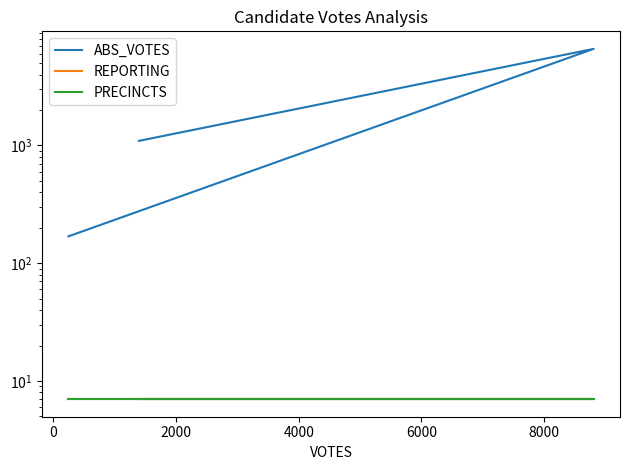

What is the smallest value displayed?

7